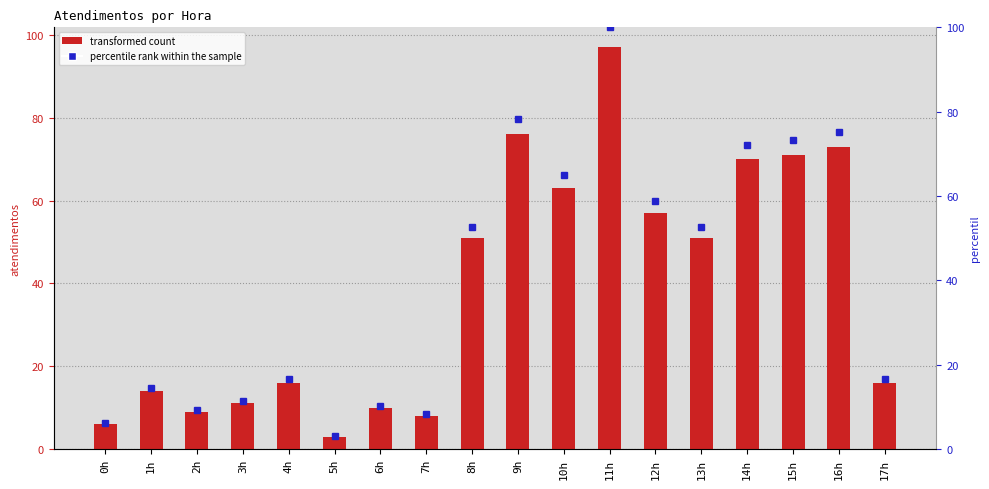

How many bars are there in total?

18